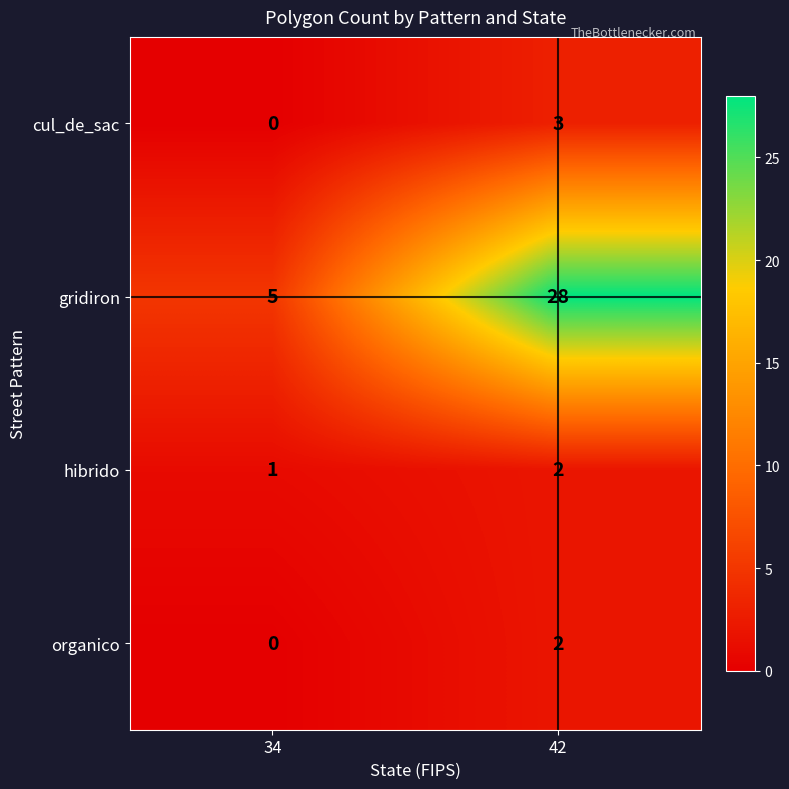

The value of organico at 34 is 0. True or false?

True